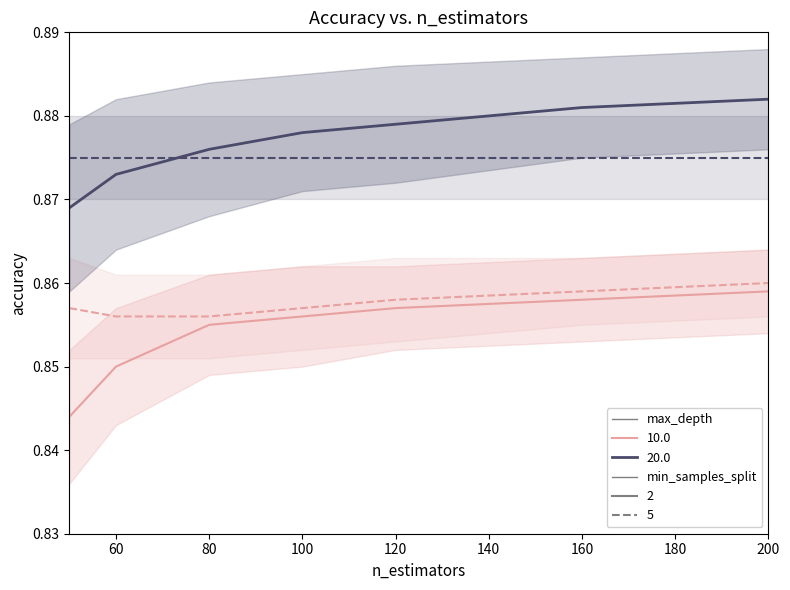

What is the lowest value of the depth10_split2 series?

0.8